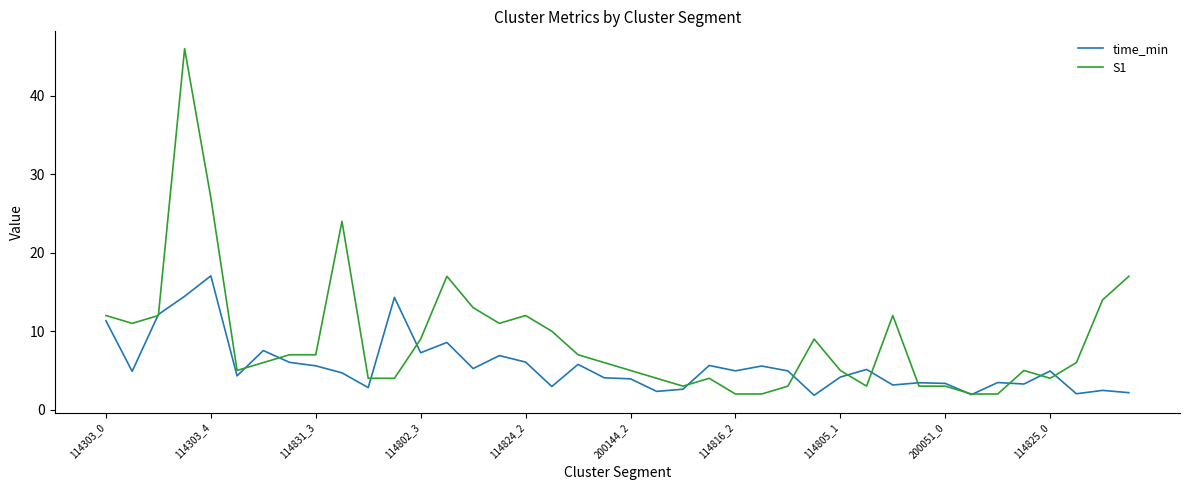

What is the smallest value displayed?

1.8